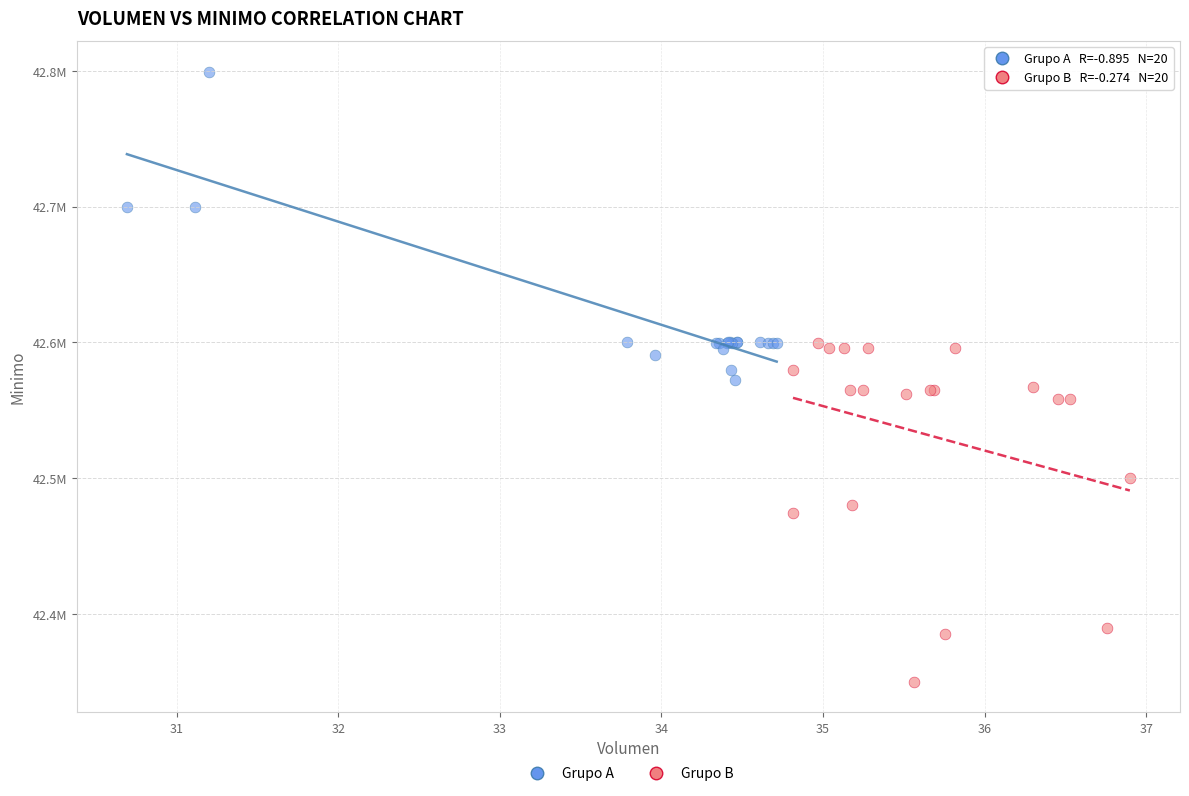

Which series has the widest spread of Y values?

Grupo B